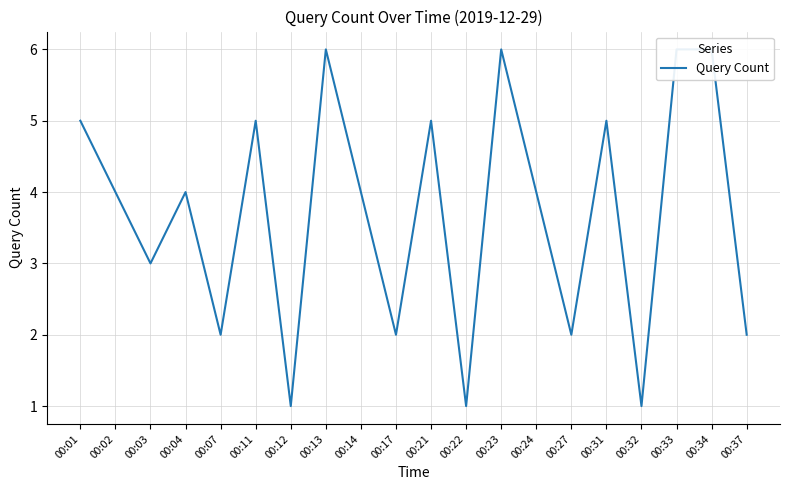

What is the value of the 6th point from the left?

5